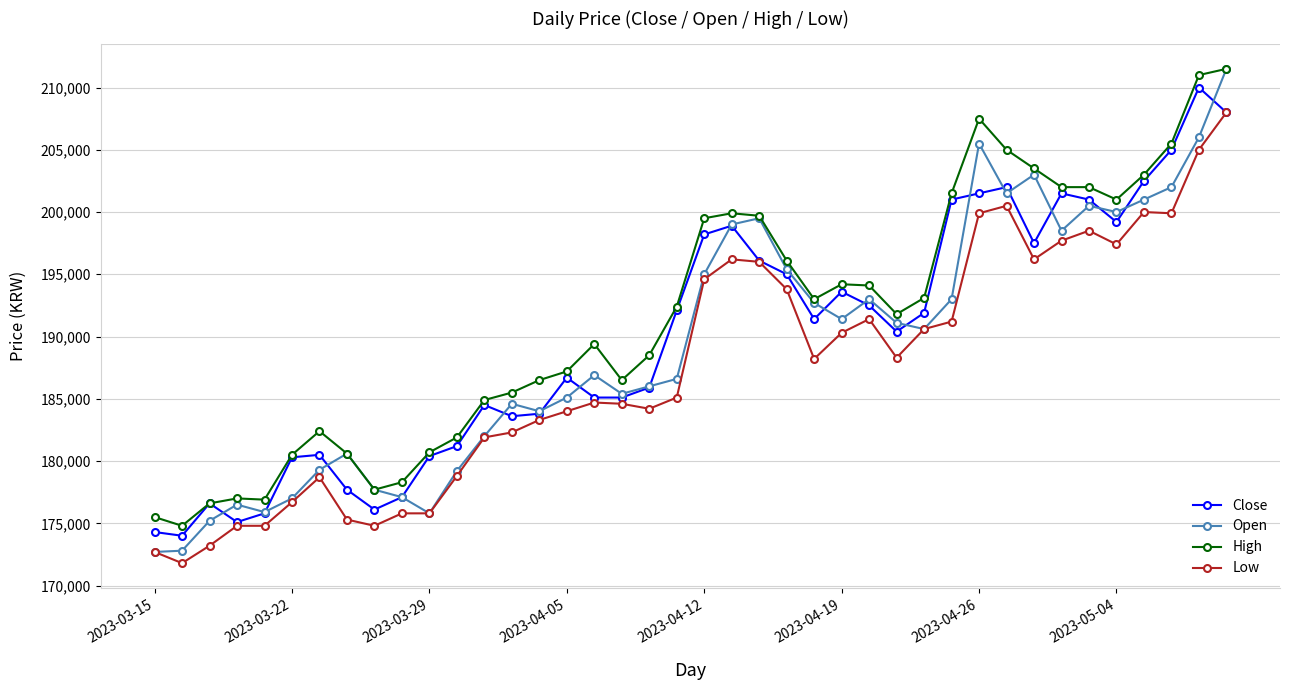

What is the value of the Open point at the 5th from the left?

175900